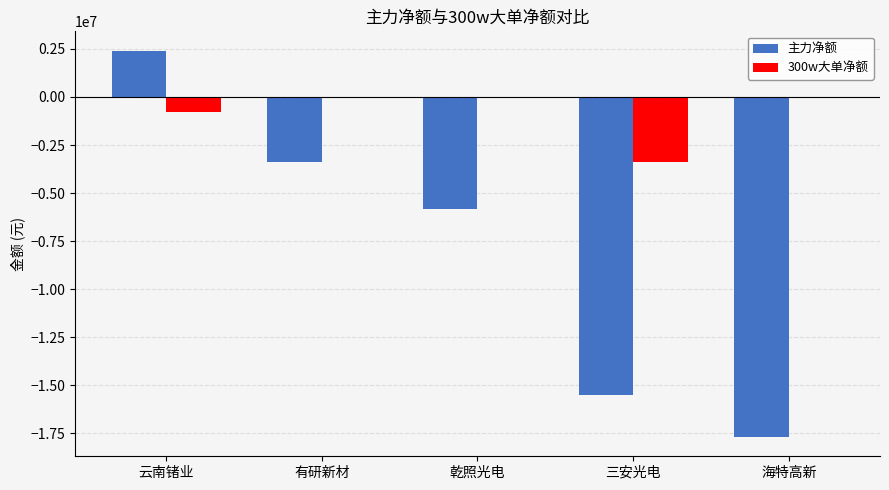

Does the chart contain stacked bars?

No